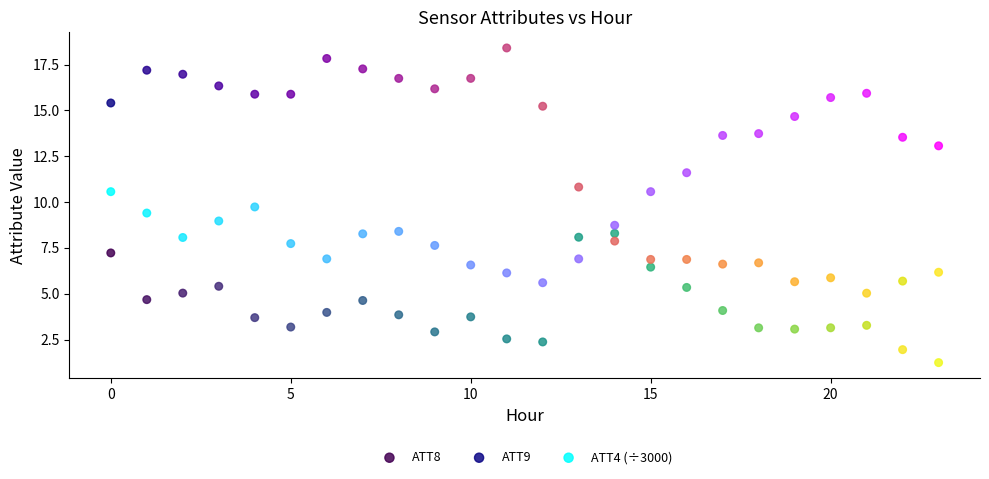

Across all data points, what is the range of Y values (max minus min)?

17.2